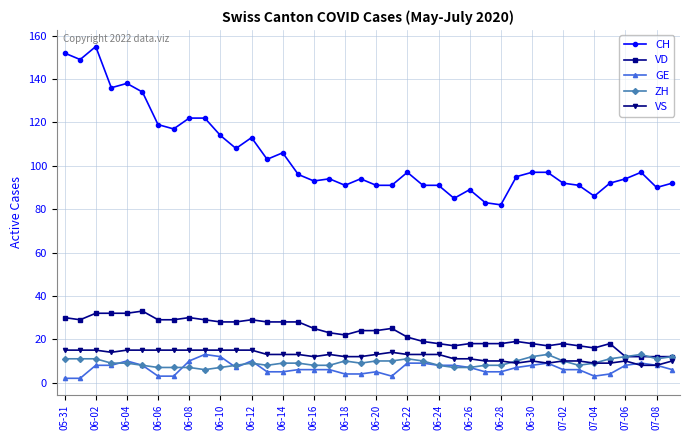

Which series has the largest range (max minus min)?

CH